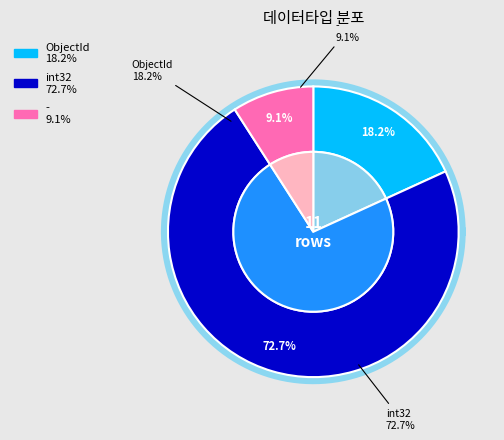

To the nearest percent, what portion does int32 represent?

73%